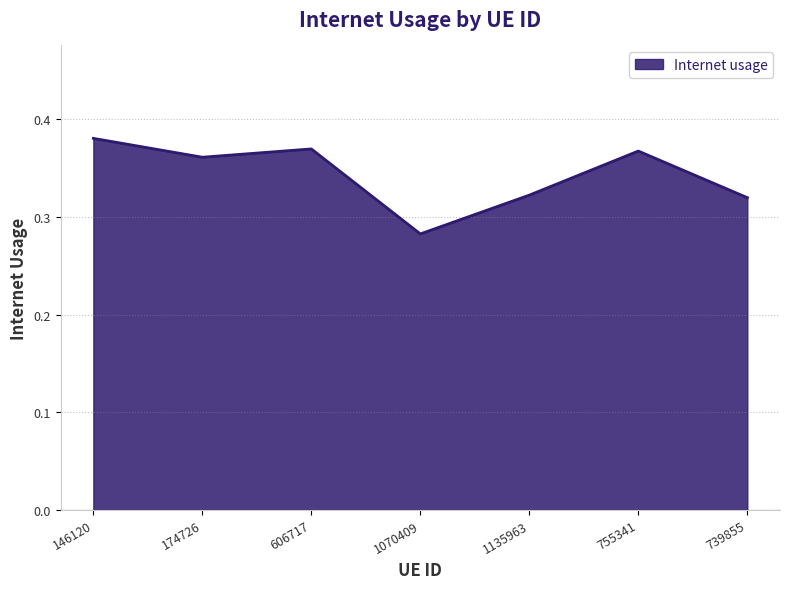

What position from the right is 146120?

7